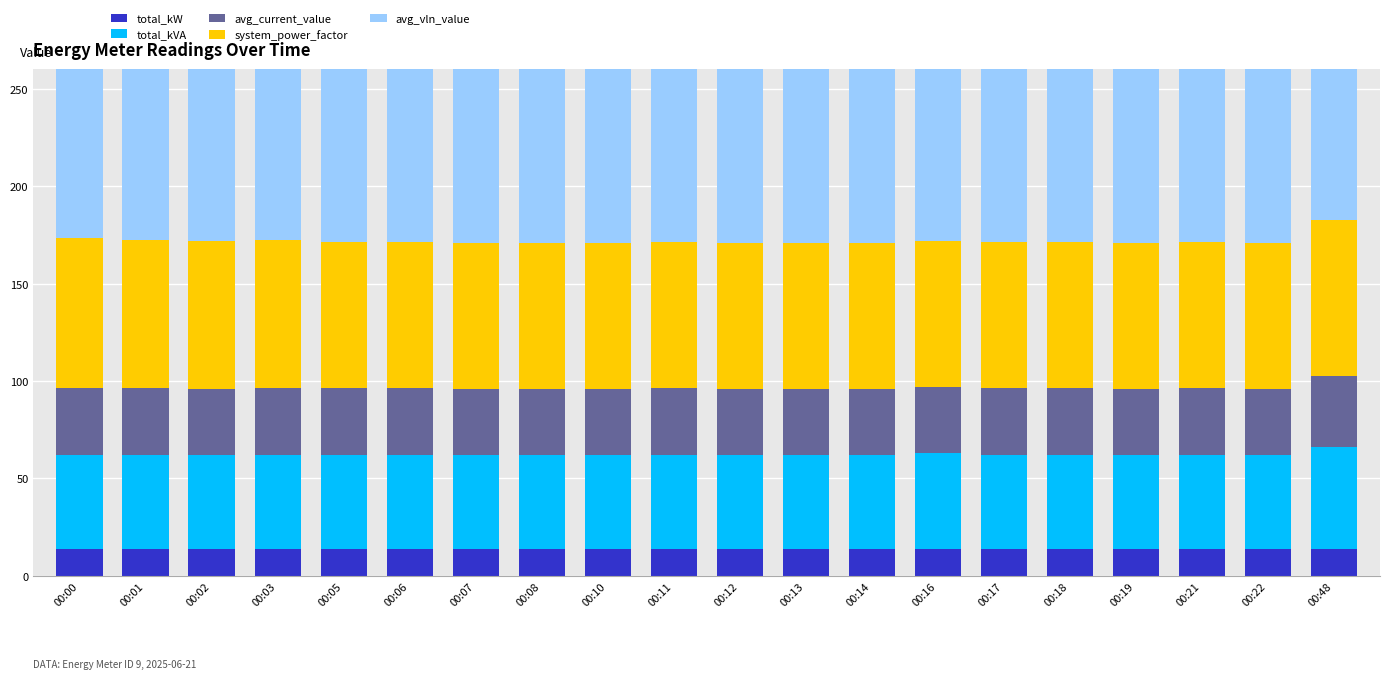

What are all the series names shown in the legend?

total_kW, total_kVA, avg_current_value, system_power_factor, avg_vln_value